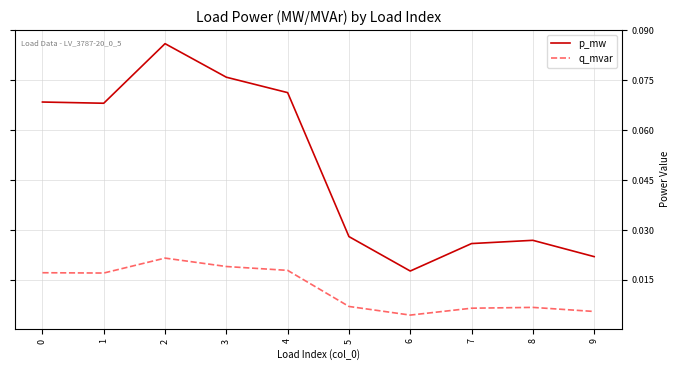

Which series has the largest total across all categories?

p_mw